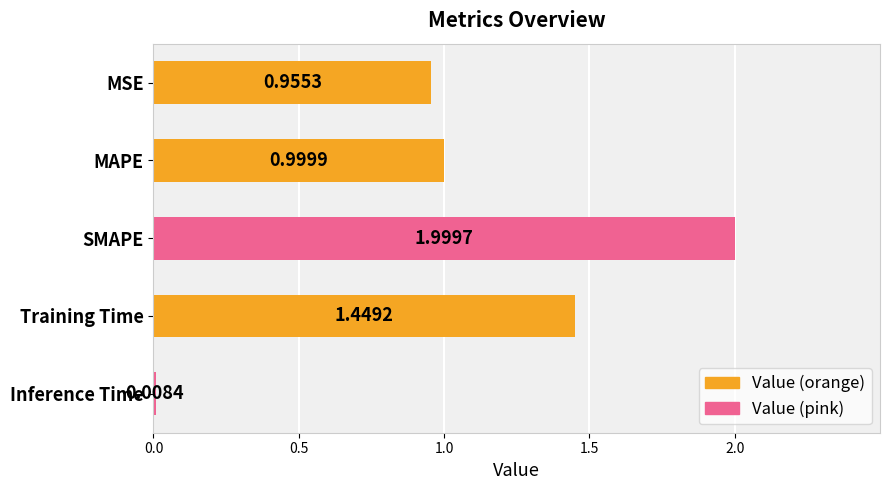

Rank the categories by value from lowest to highest.

Inference Time, MSE, MAPE, Training Time, SMAPE